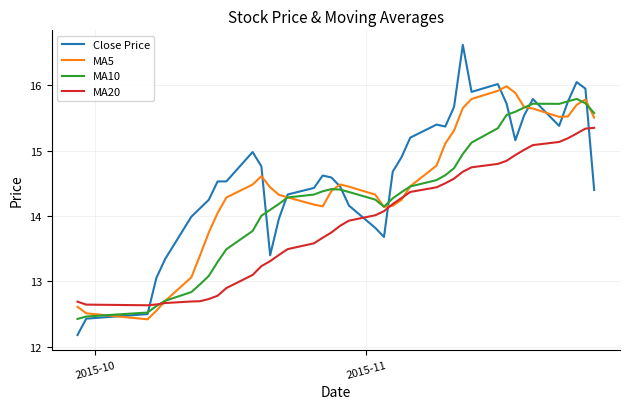

List the series in order of their overall mean, lowest first.

MA20, MA10, MA5, Close Price